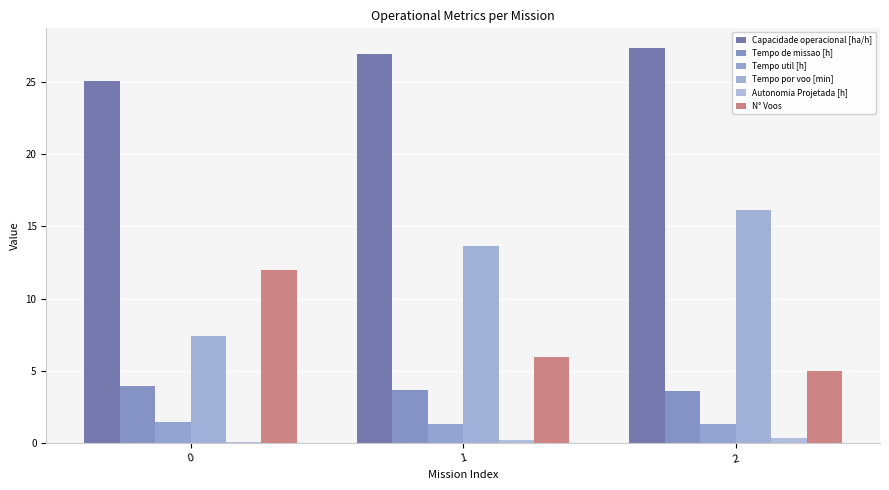

Count the number of categories in the chart.

3